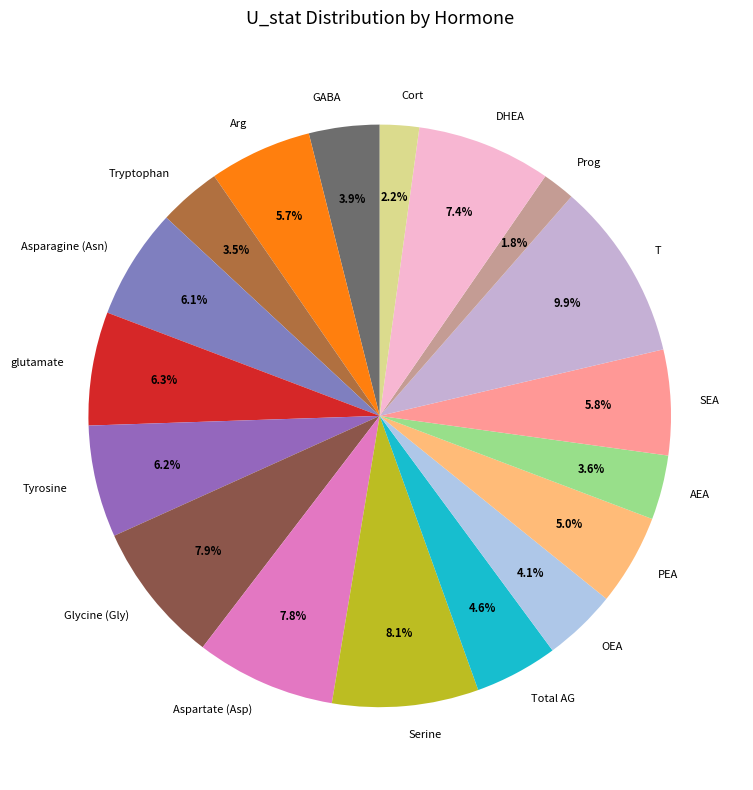

Combined, what portion of the pie is Asparagine (Asn) and Tryptophan?

9.6%